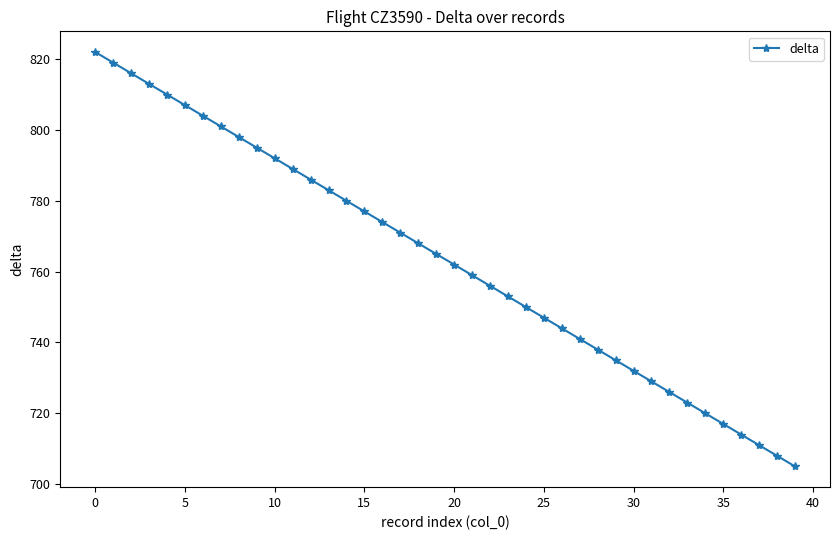

What is the value of the 25th point from the left?

750